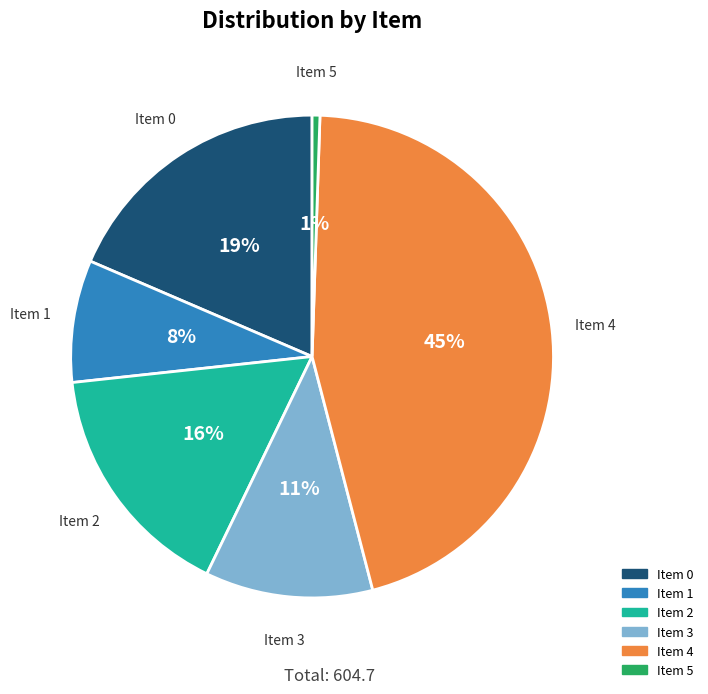

To the nearest percent, what is the average slice percentage?

17%